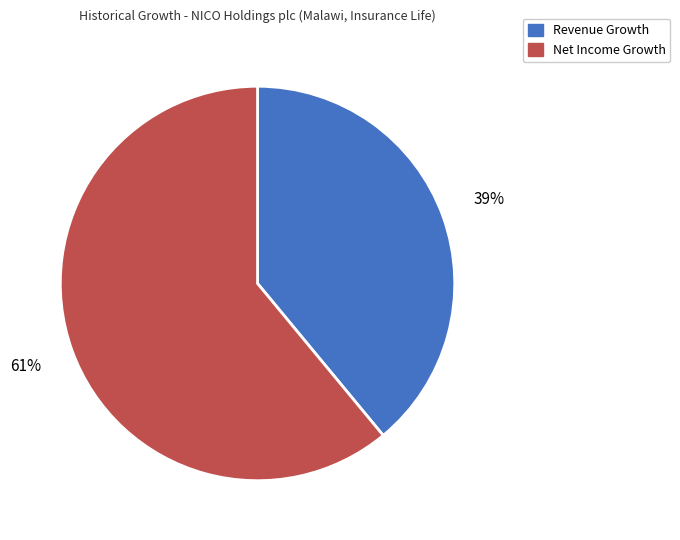

Which slice is the largest?

Net Income Growth